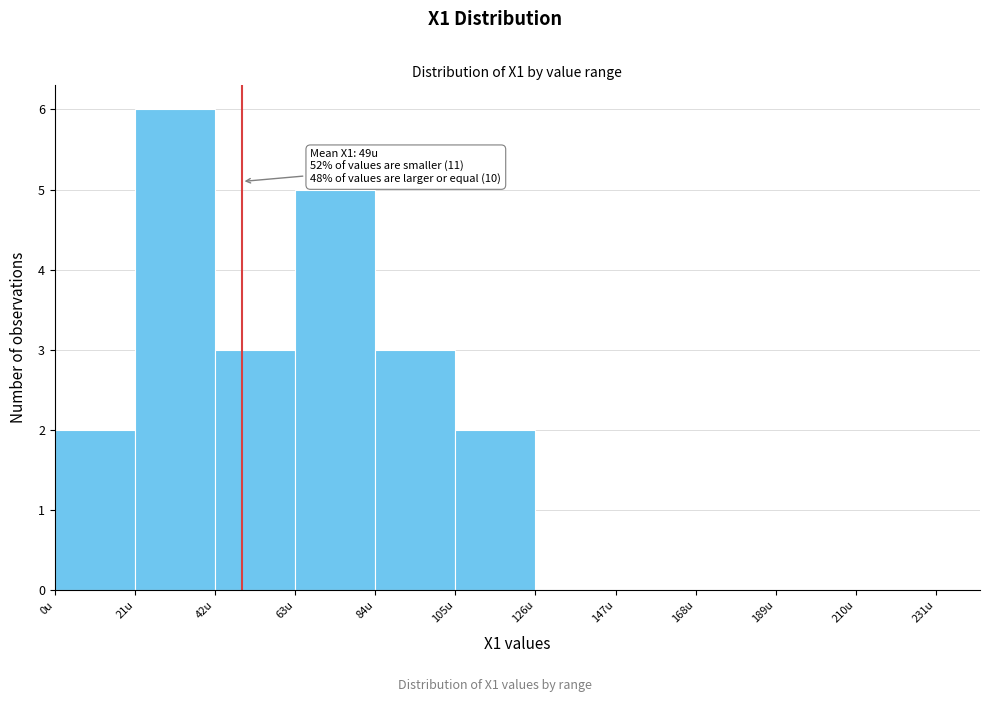

Over which range of the x-axis is the bar tallest?

21 to 42